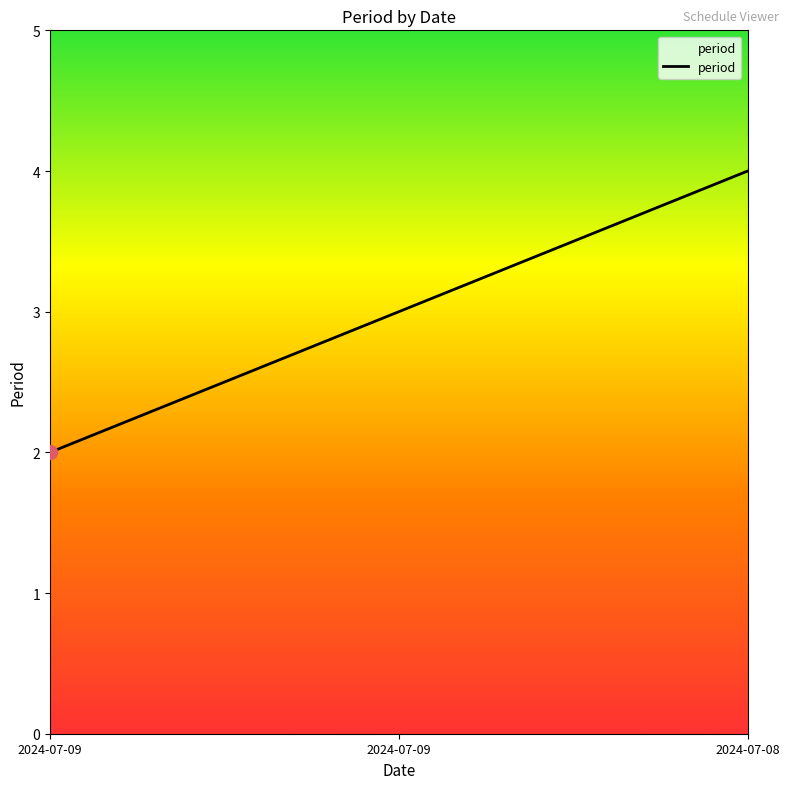

How many series are shown in this chart?

1